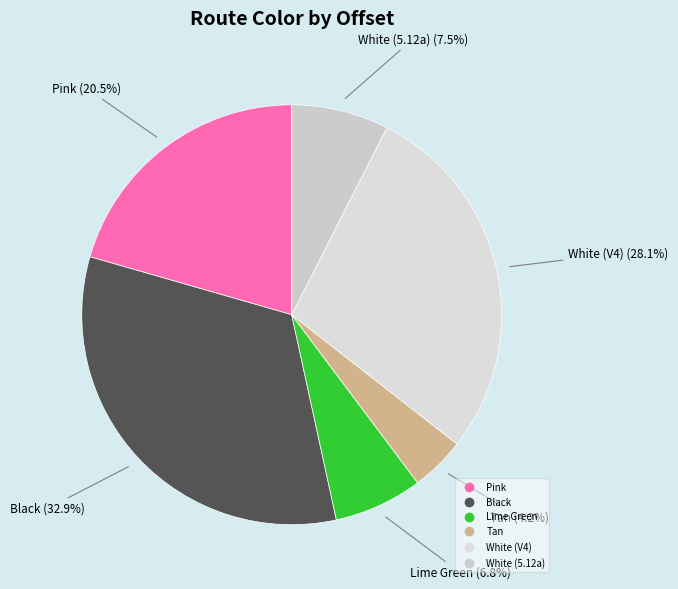

Which category has the smallest portion of the pie?

Tan